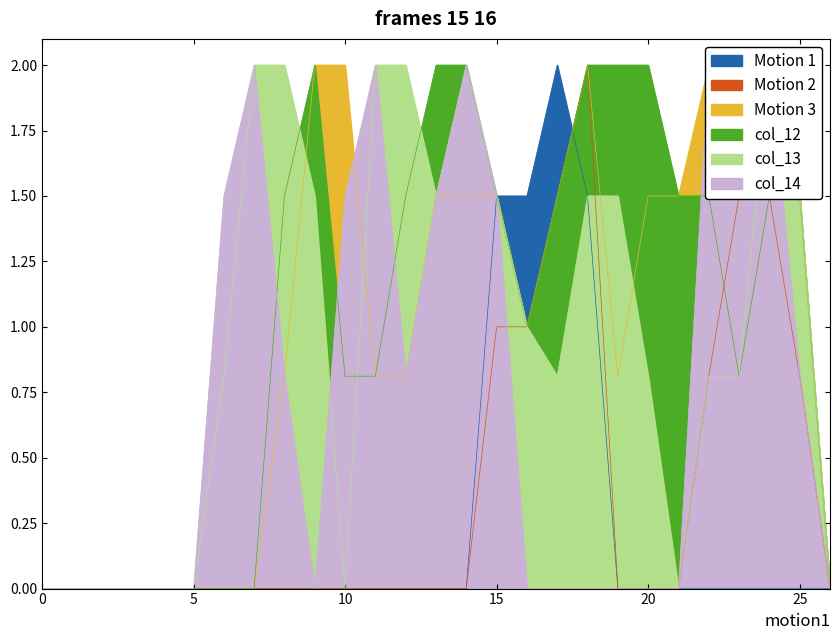

True or false: col_13 and col_14 intersect in this chart.

True